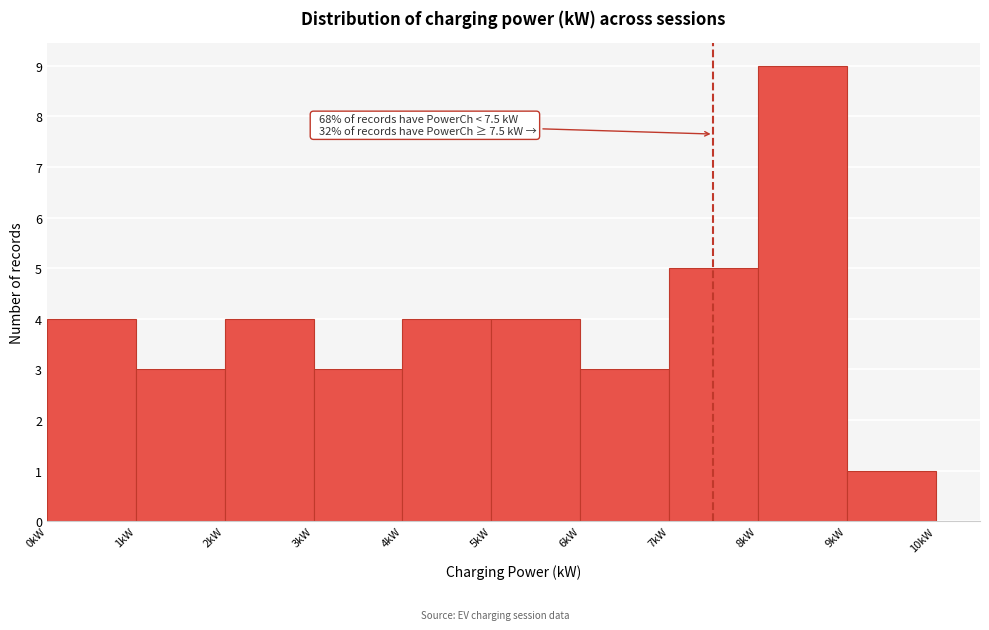

Which range on the x-axis has the tallest bar?

8 to 9